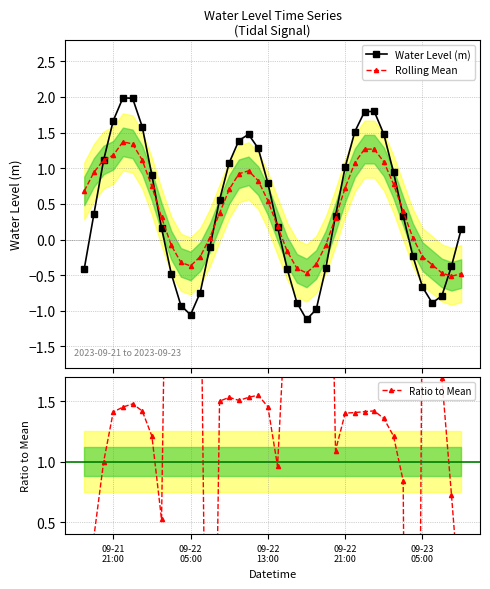

In Rolling Mean, how many points are higher than both neighbors (excluding endpoints)?

3